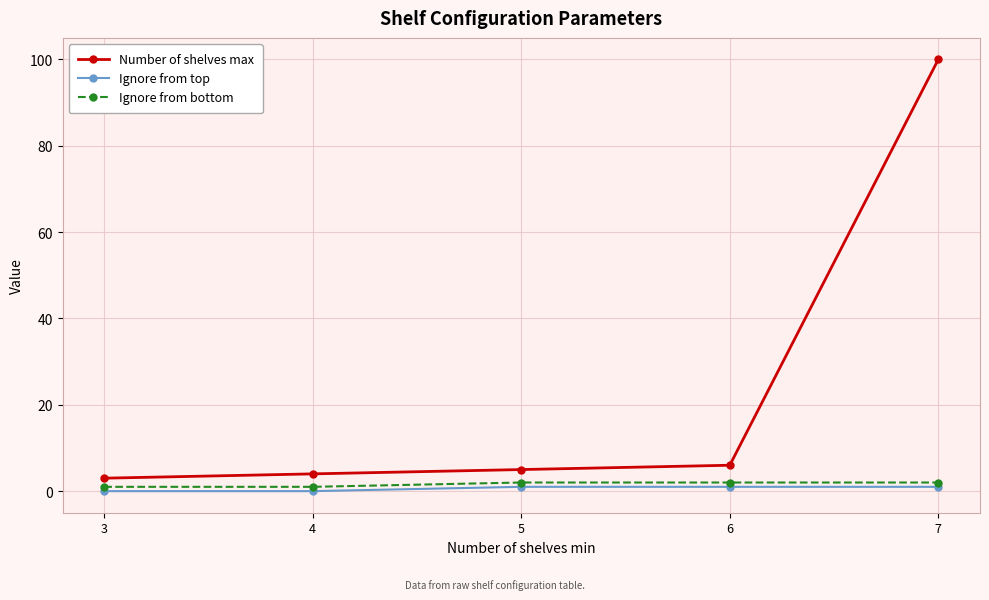

At which category is the sum across all series the highest?

7